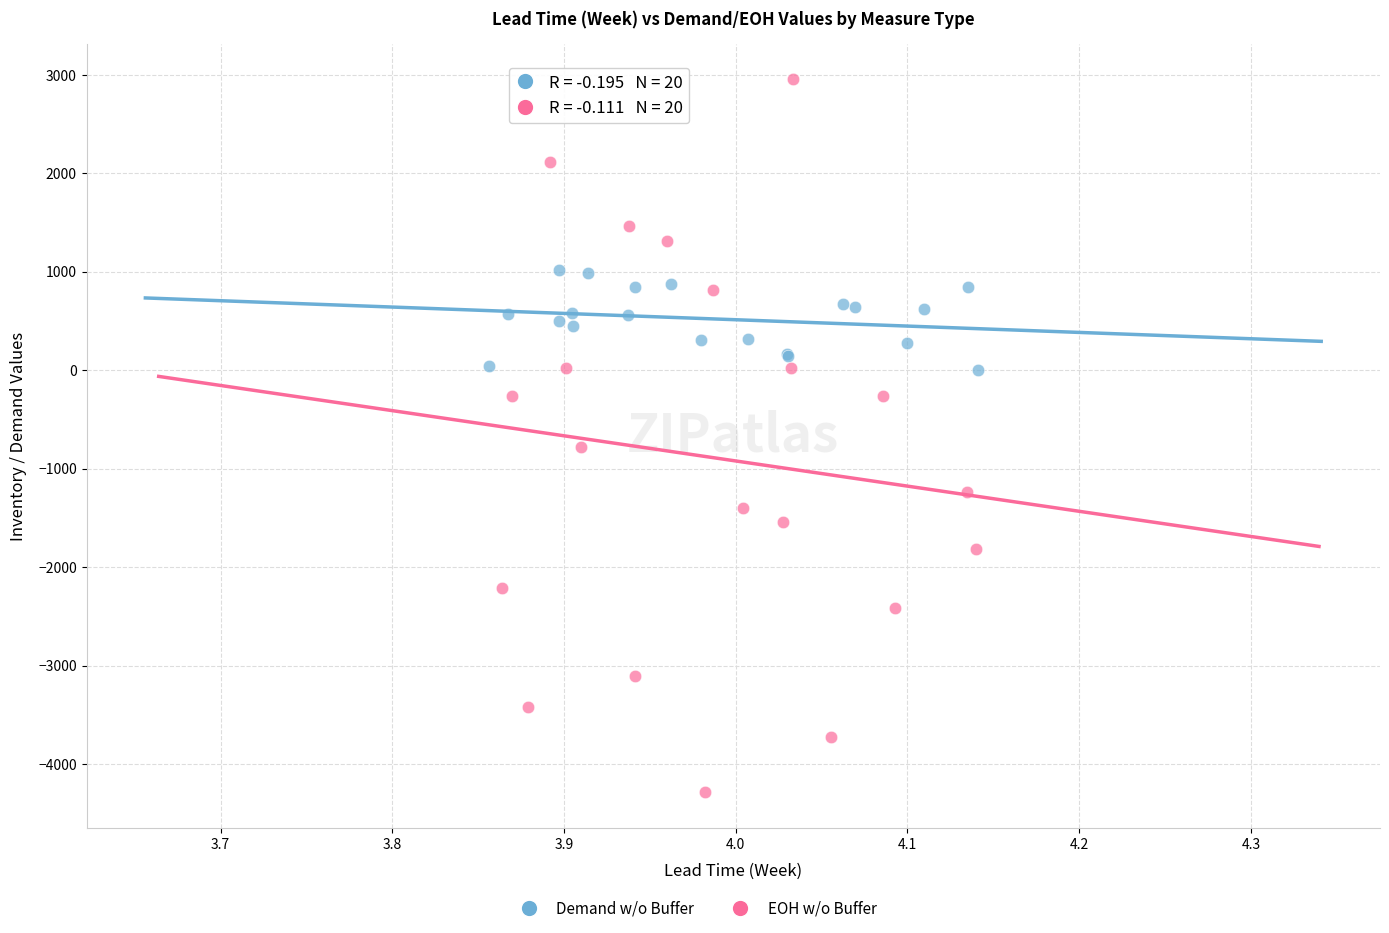

Which series contains the lowest Y value?

EOH w/o Buffer